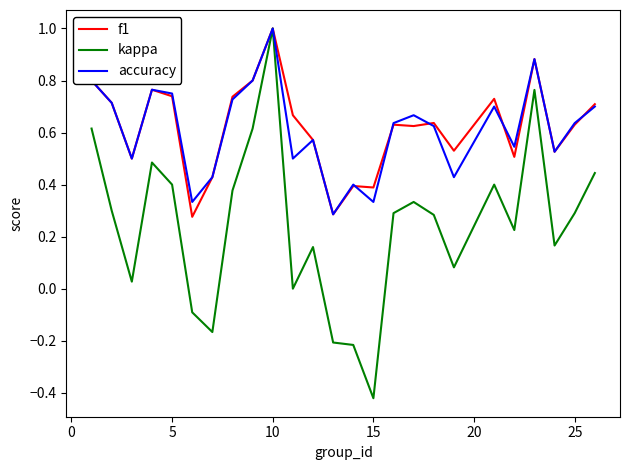

What is the highest value of the f1 series?

1.0